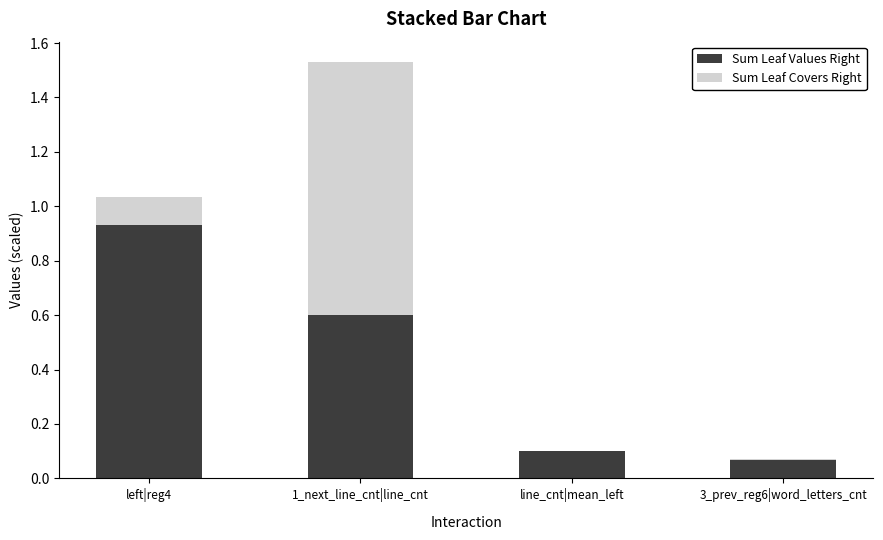

Are the bars horizontal?

No